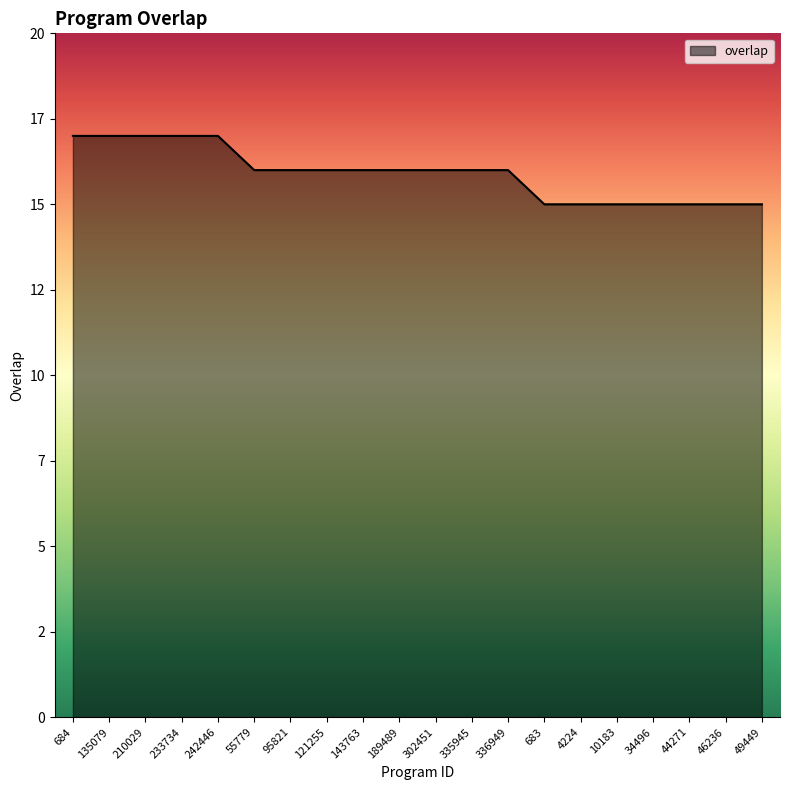

Does the chart have visible grid lines?

No